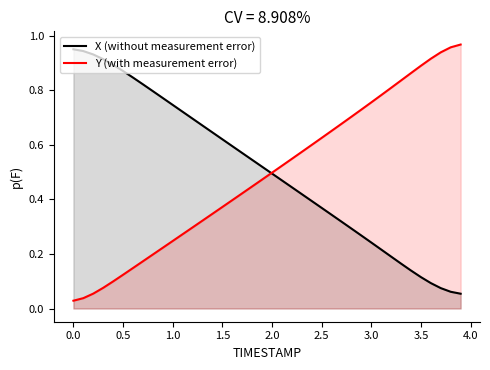

What are all the series names shown in the legend?

X (without measurement error), Y (with measurement error)